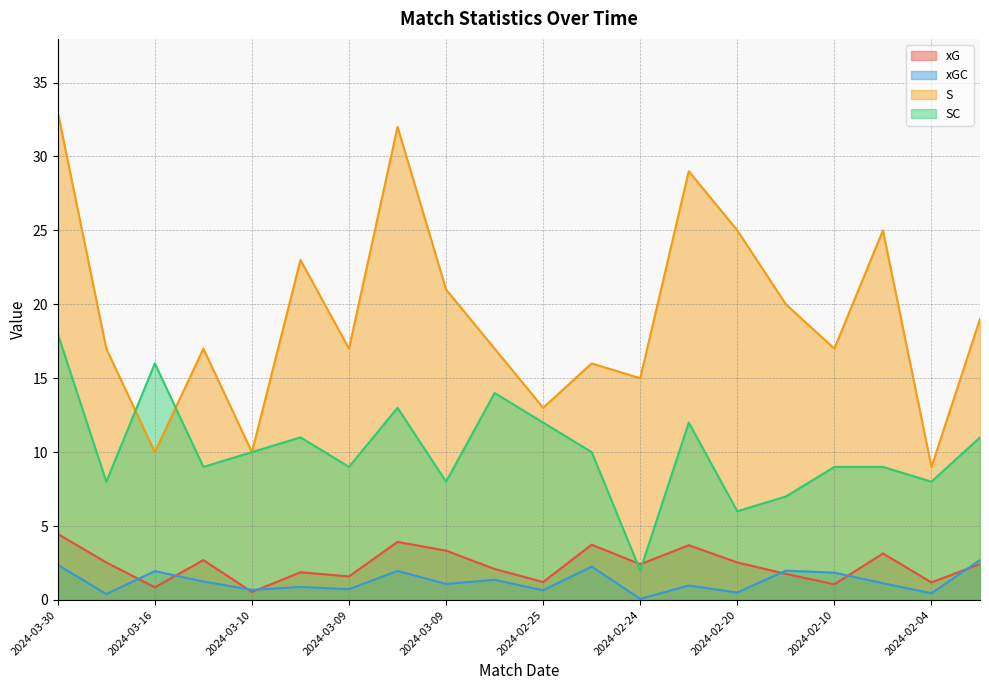

What is the sum of all xGC values?

25.3